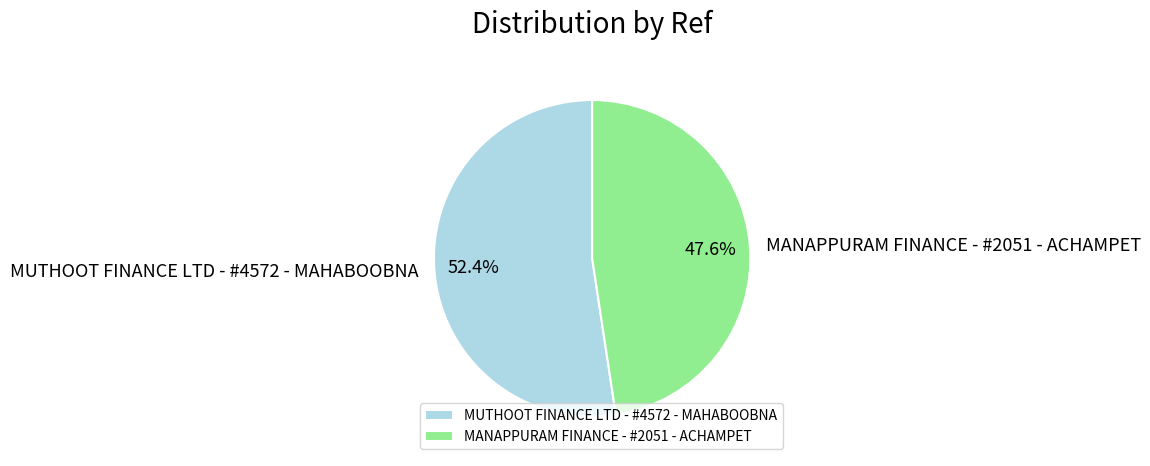

What percentage is the MANAPPURAM FINANCE - #2051 - ACHAMPET slice, to the nearest percent?

48%